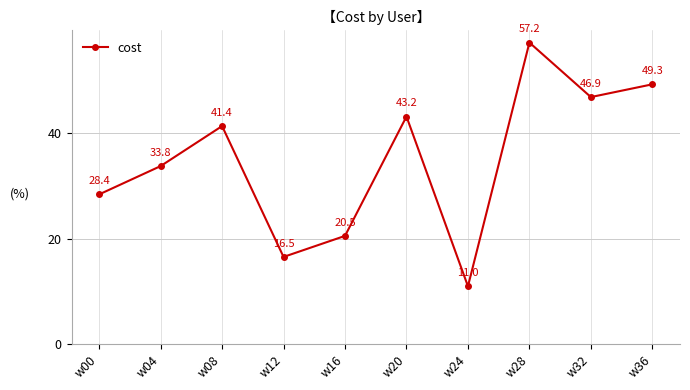

At which category does the data reach its first local valley?

w12